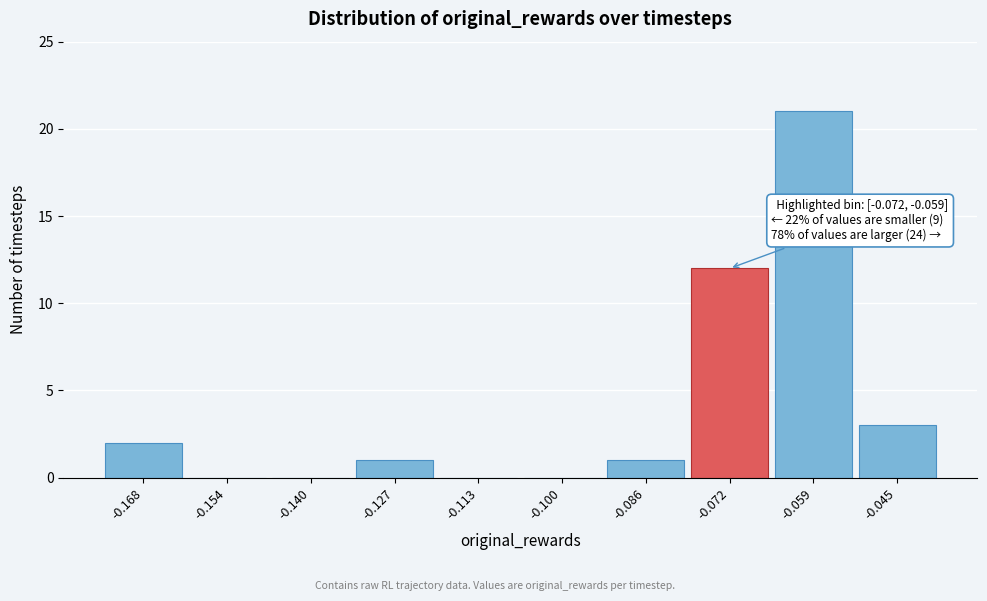

Reading left to right, list all the values displayed in this chart.

-0.168=2	-0.154=0	-0.140=0	-0.127=1	-0.113=0	-0.100=0	-0.086=1	-0.072=12	-0.059=21	-0.045=3